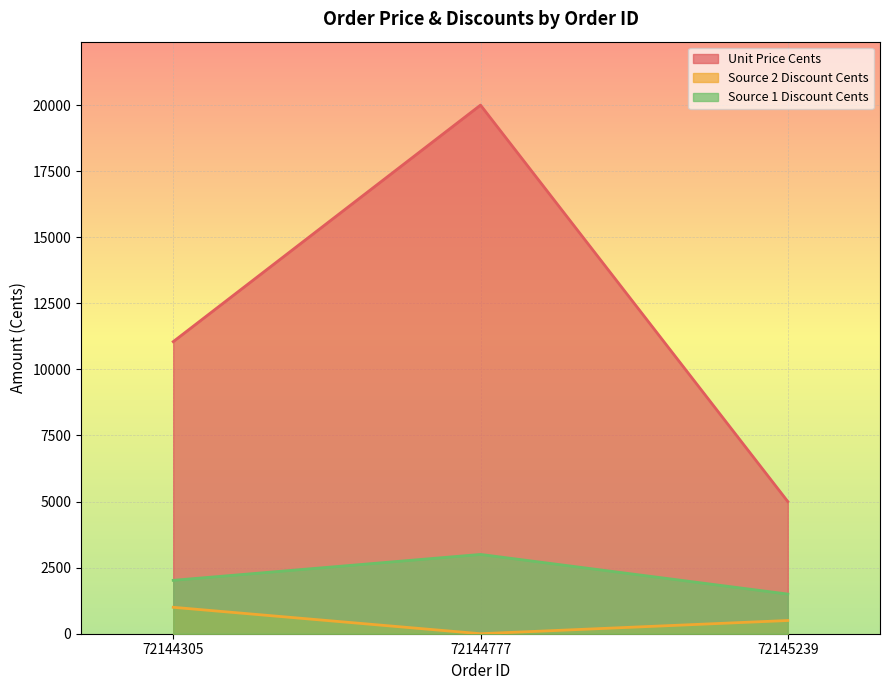

Reading right to left, extract all data points from this chart.

Unit Price Cents: 72145239=5000	72144777=20000	72144305=11050
Source 2 Discount Cents: 72145239=500	72144777=0	72144305=1000
Source 1 Discount Cents: 72145239=1500	72144777=3000	72144305=2020